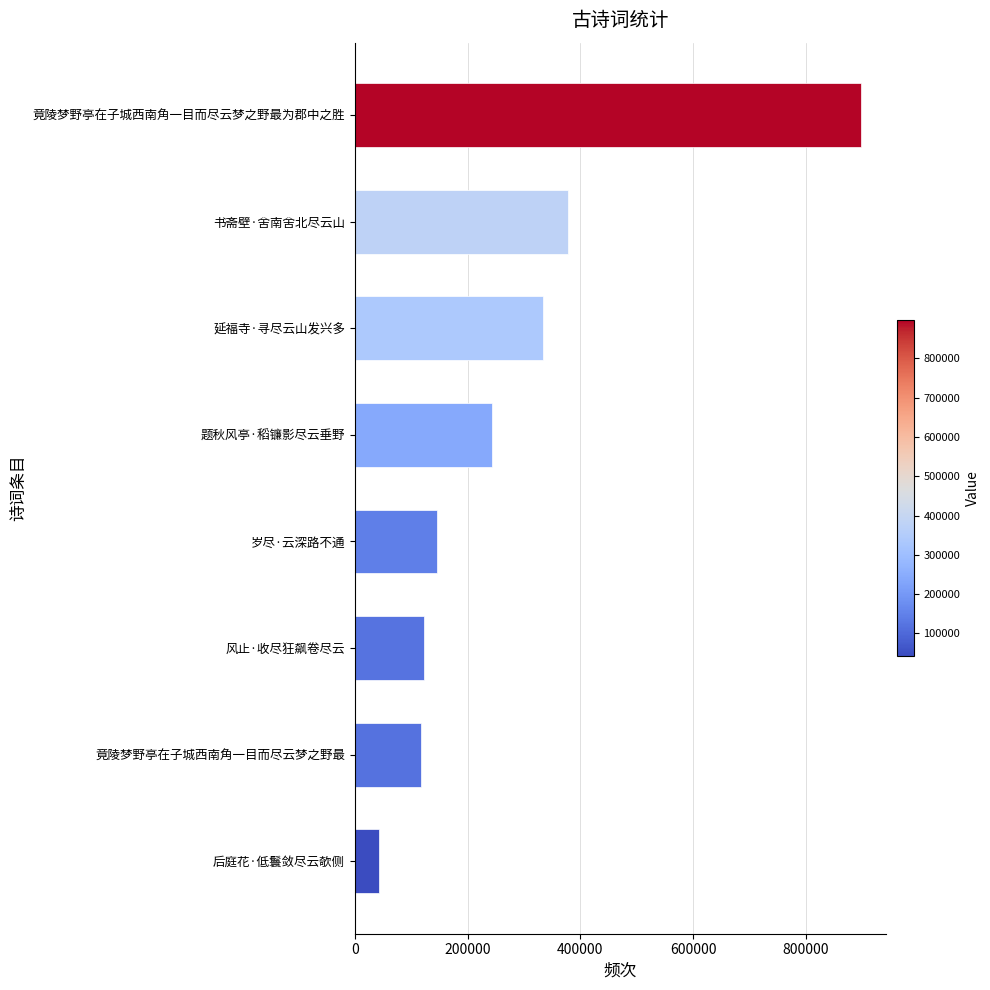

Approximately how many times larger is the value at 风止·收尽狂飙卷尽云 compared to 题秋风亭·稻镰影尽云垂野?

0.5